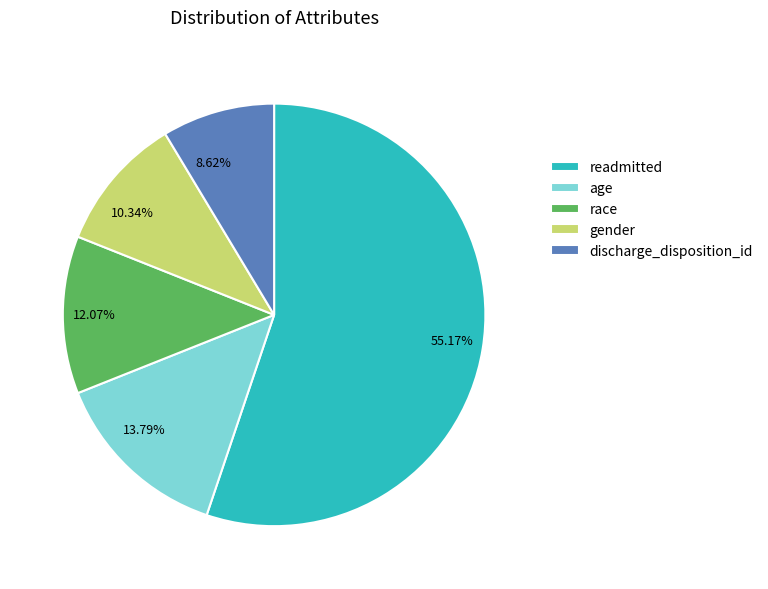

What percentage is the race slice, to the nearest percent?

12%